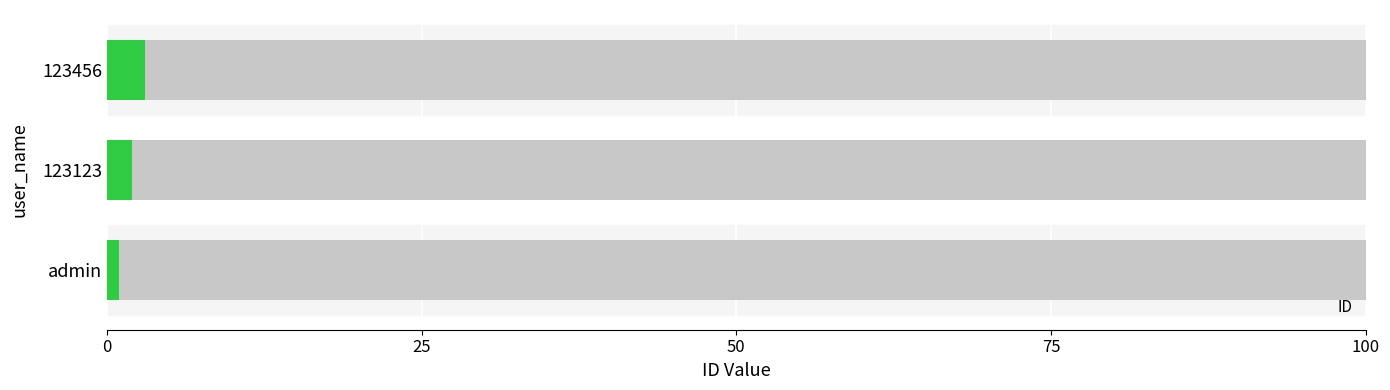

Which has a higher value, admin or 123456?

123456